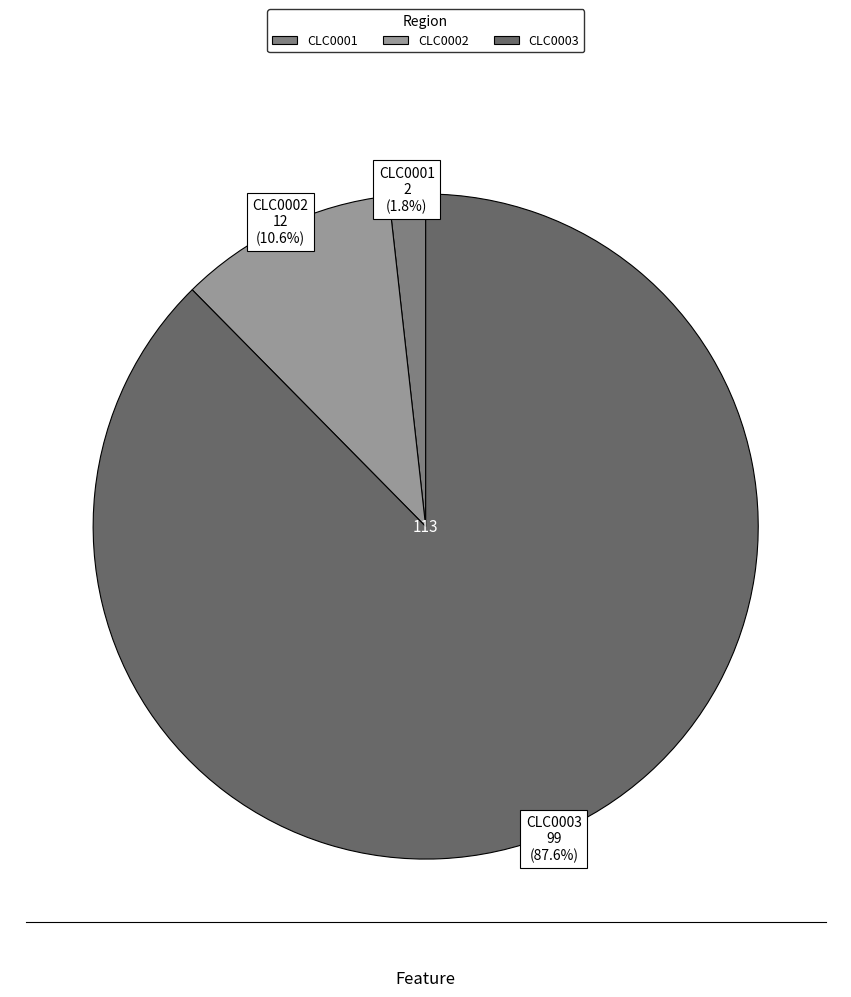

Rank the categories by value from highest to lowest.

CLC0003, CLC0002, CLC0001